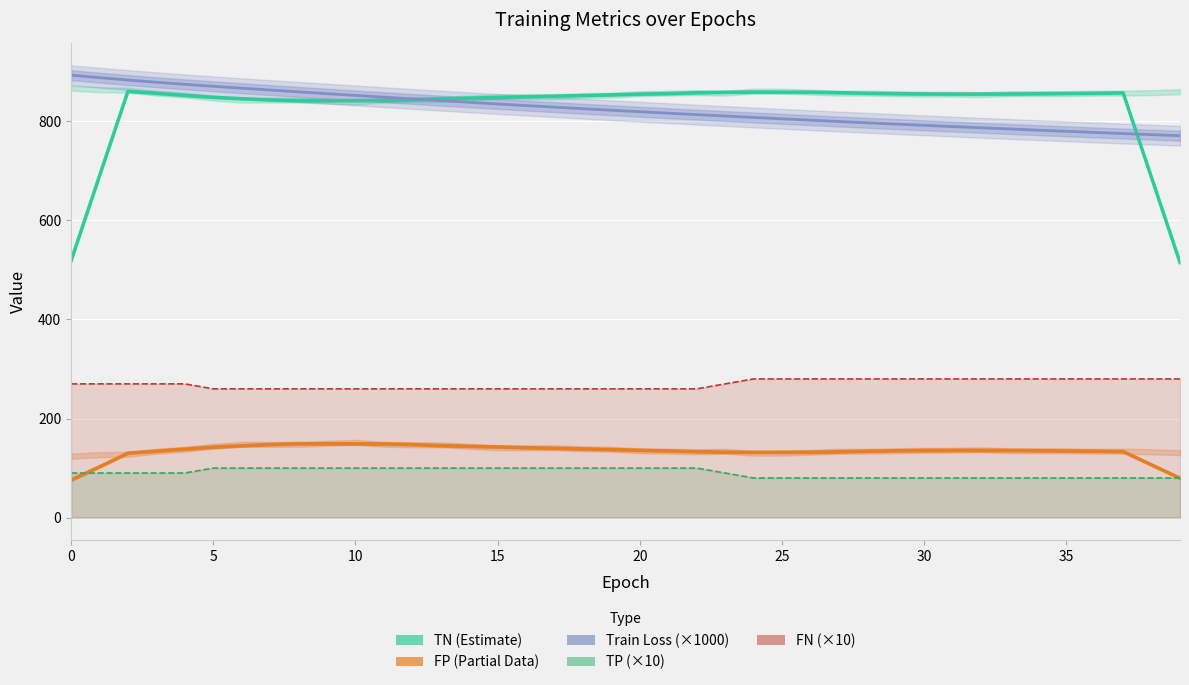

At 37, list the series in order from smallest to largest.

TP (×10), FP (Partial Data), FN (×10), Train Loss (×1000), TN (Estimate)